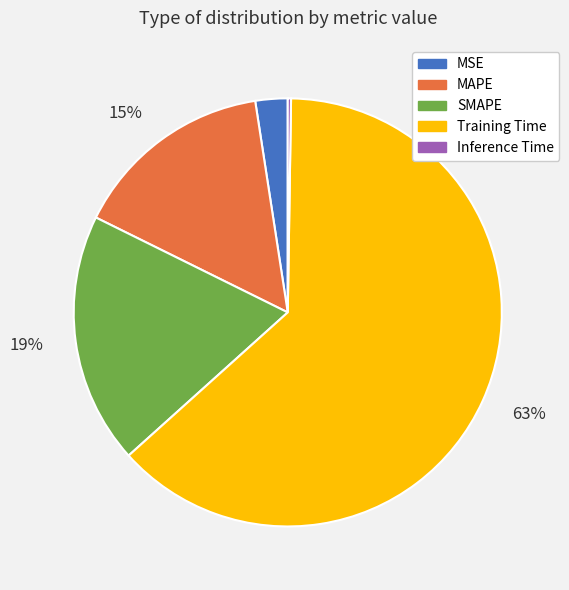

Does any single category account for the majority?

Yes